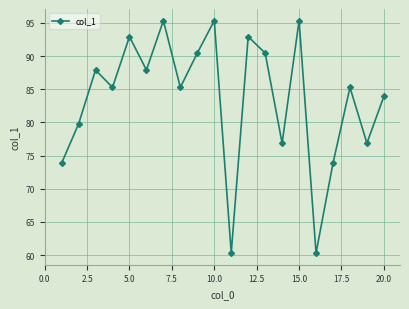

What is the minimum value shown in the chart?

60.3